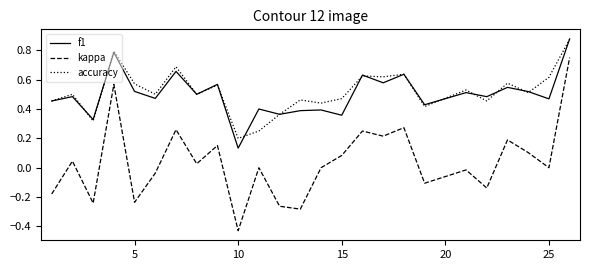

Which series has the largest range (max minus min)?

kappa